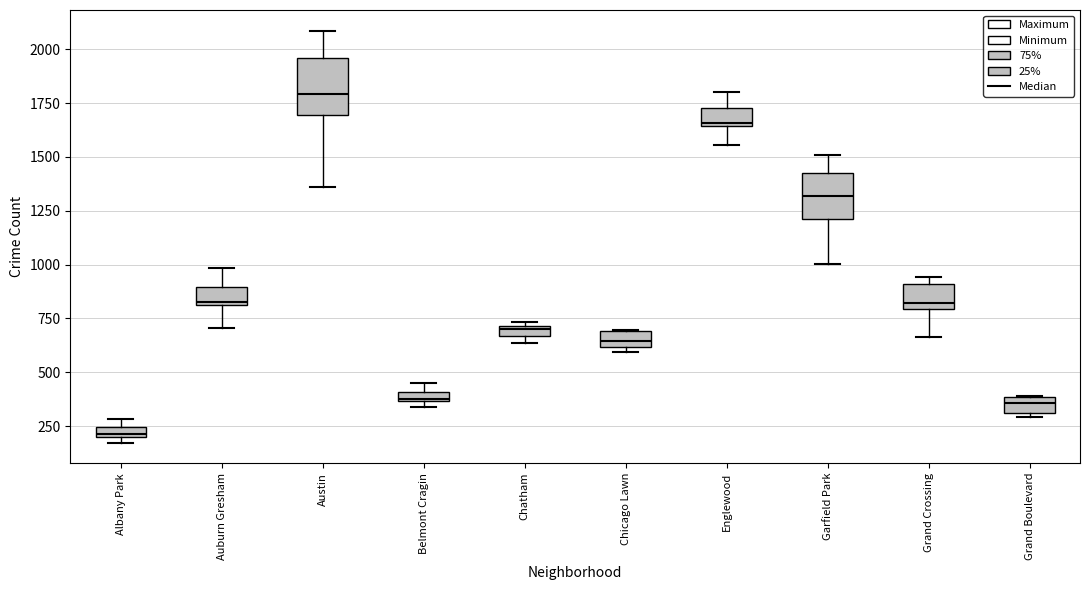

Which box's median line is the highest?

Austin